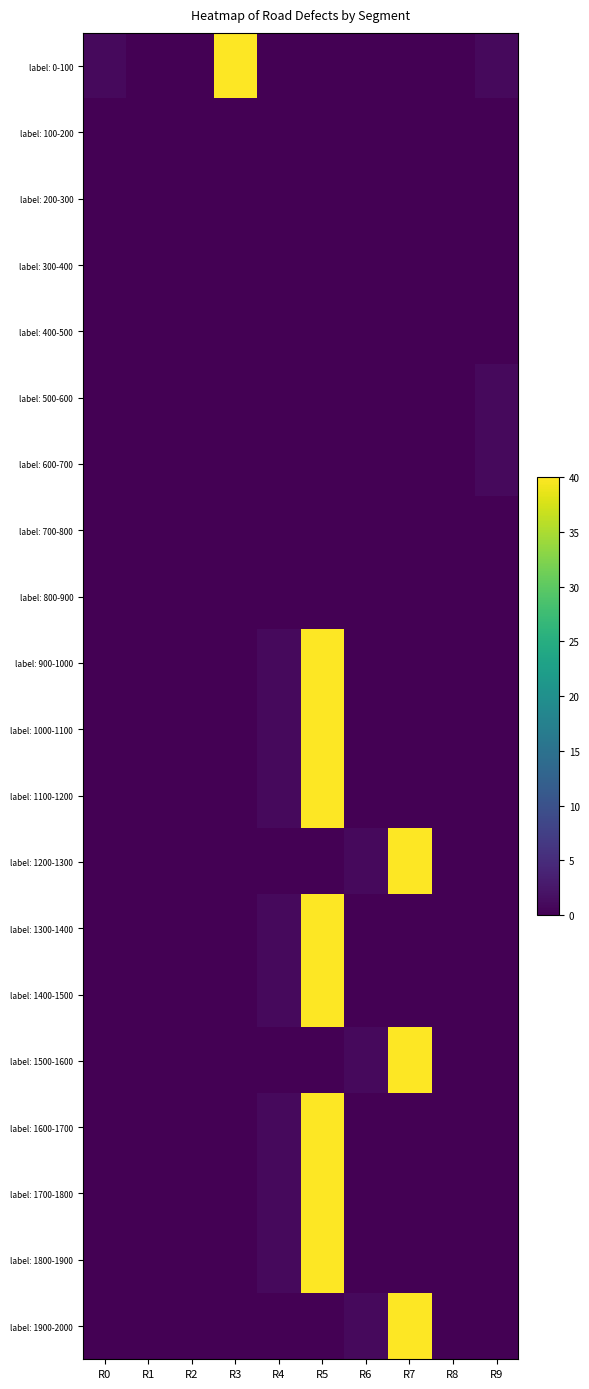

Rank the series by their maximum value, from highest to lowest.

label: 0-100, label: 900-1000, label: 1000-1100, label: 1100-1200, label: 1200-1300, label: 1300-1400, label: 1400-1500, label: 1500-1600, label: 1600-1700, label: 1700-1800, label: 1800-1900, label: 1900-2000, label: 500-600, label: 600-700, label: 100-200, label: 200-300, label: 300-400, label: 400-500, label: 700-800, label: 800-900